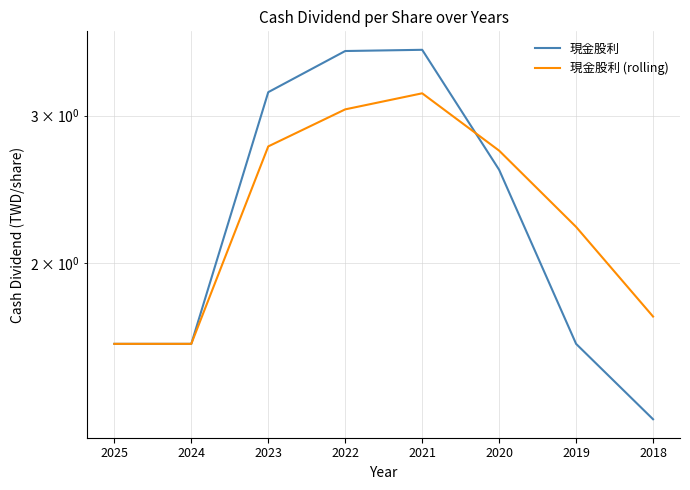

Which series has the largest total across all categories?

現金股利